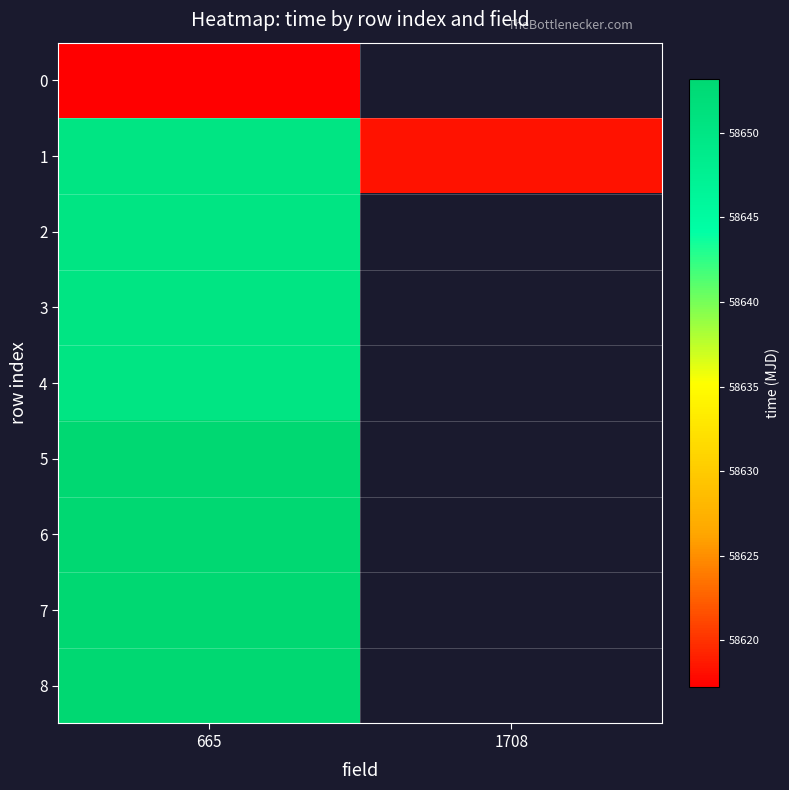

At how many categories does at least one series exceed 58649?

1